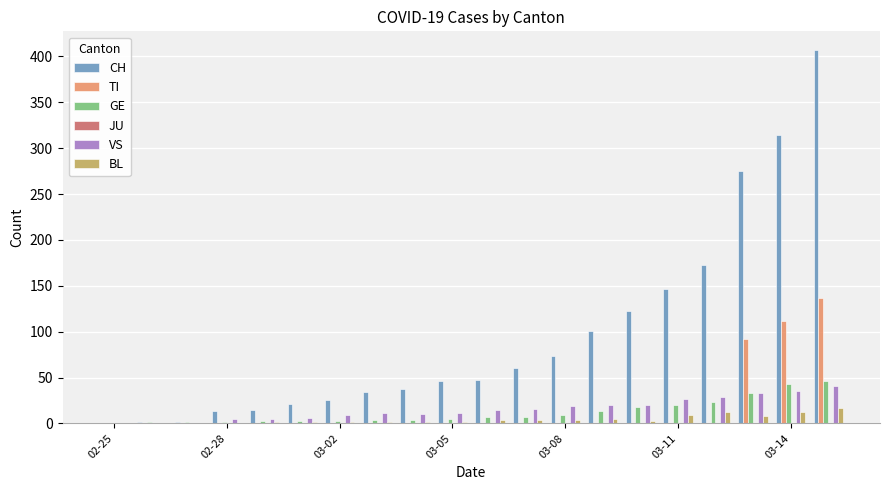

What is the maximum value for VS?

41